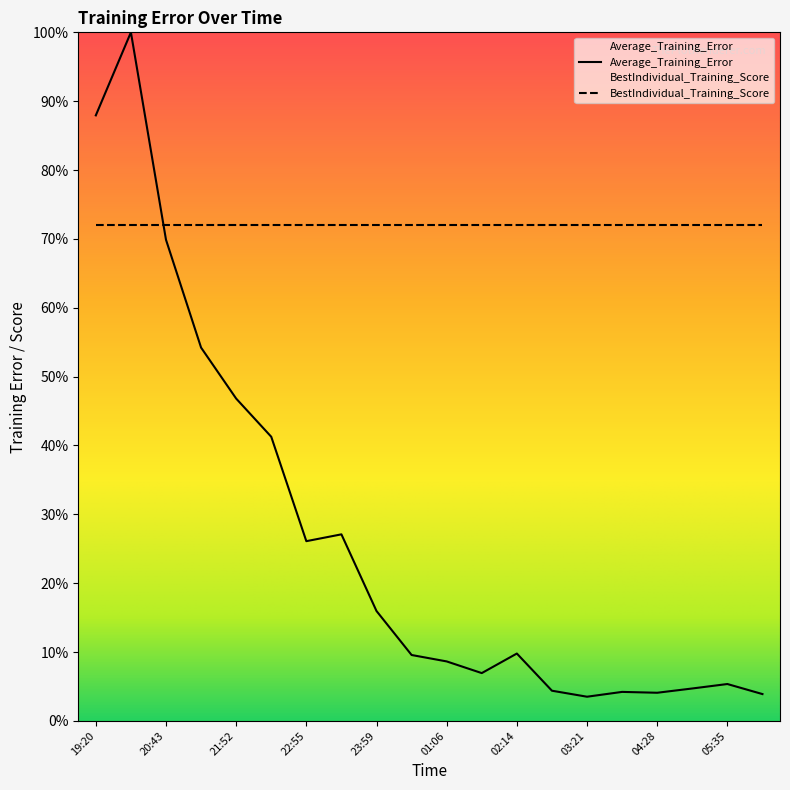

Approximately how many times larger is the value at 23:28 compared to 02:14?

2.8